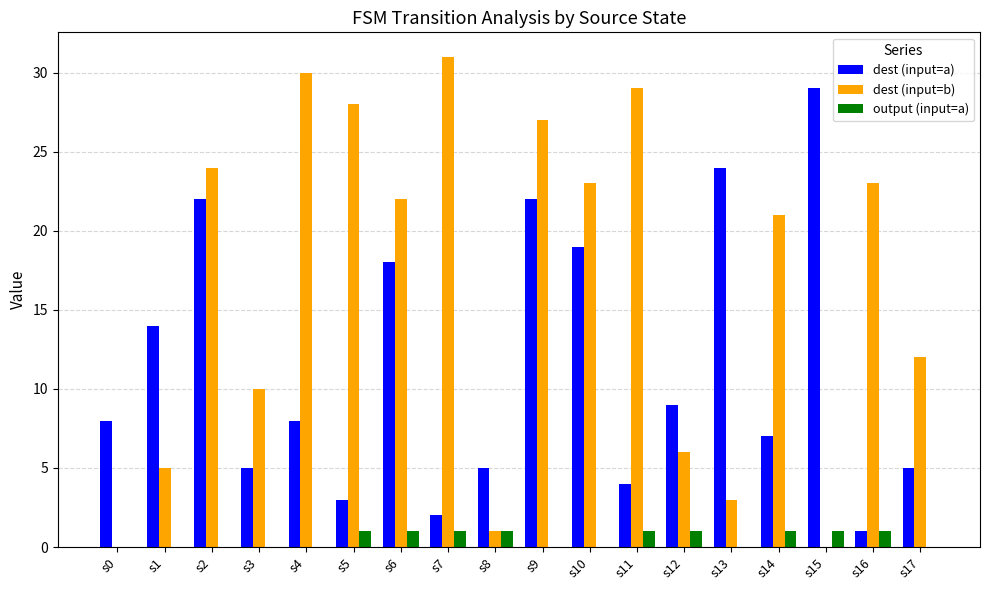

Which series changed the most between s15 and s17?

dest (input=a)